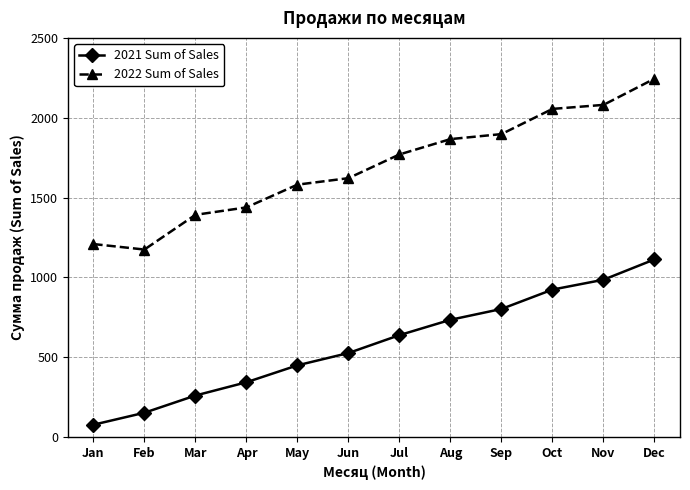

Reading left to right, extract all data points from this chart.

2021 Sum of Sales: Jan=77.5	Feb=152.6	Mar=260.4	Apr=343.5	May=449.5	Jun=526.5	Jul=638.6	Aug=734.7	Sep=802.5	Oct=923.8	Nov=985.5	Dec=1112.9
2022 Sum of Sales: Jan=1209.0	Feb=1174.6	Mar=1391.9	Apr=1438.5	May=1581.0	Jun=1621.5	Jul=1770.1	Aug=1866.2	Sep=1897.5	Oct=2055.3	Nov=2080.5	Dec=2244.4